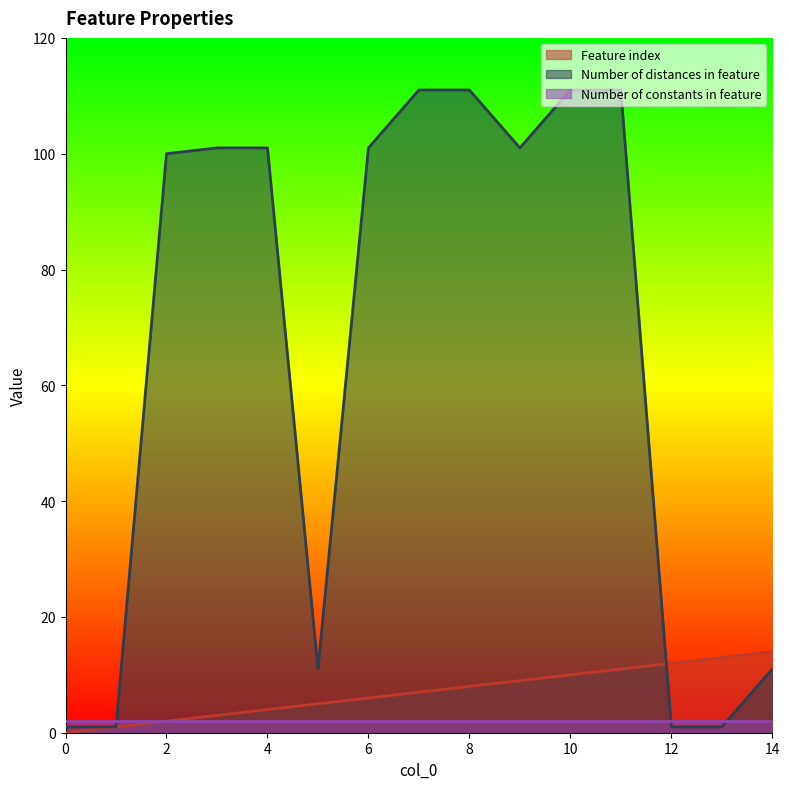

List the labels in order of Number of distances in feature value, smallest first.

0, 1, 12, 13, 5, 14, 2, 3, 4, 6, 9, 7, 8, 10, 11